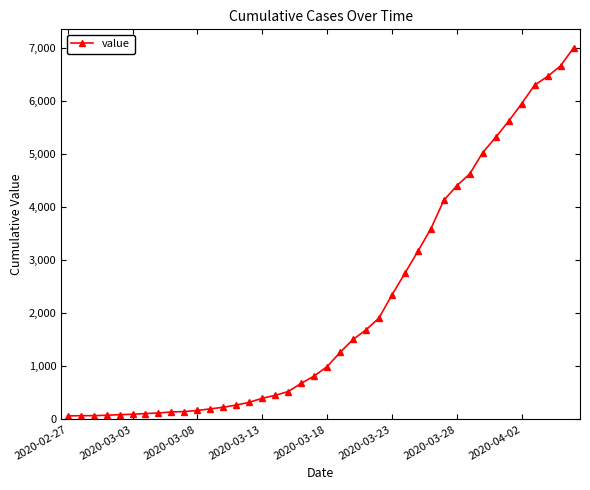

What is the greatest value displayed?

7003